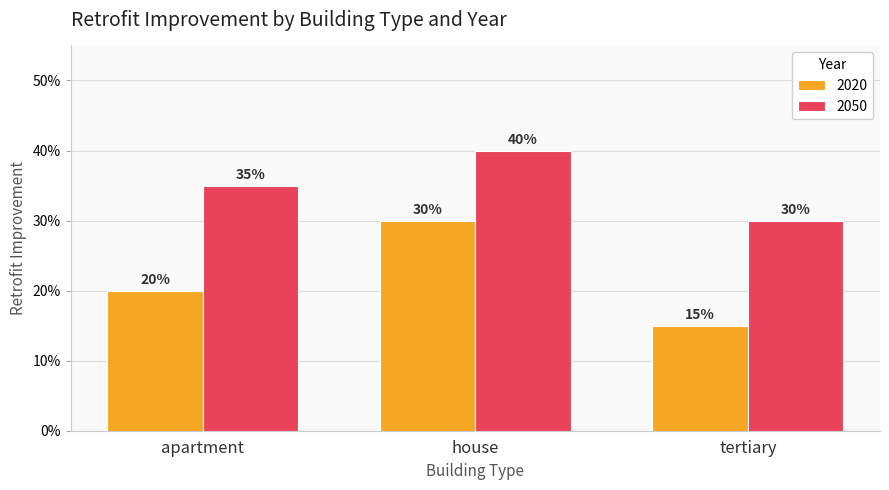

Reading right to left, transcribe all the data shown in this chart.

2020: 0.1	0.3	0.2
2050: 0.3	0.4	0.3